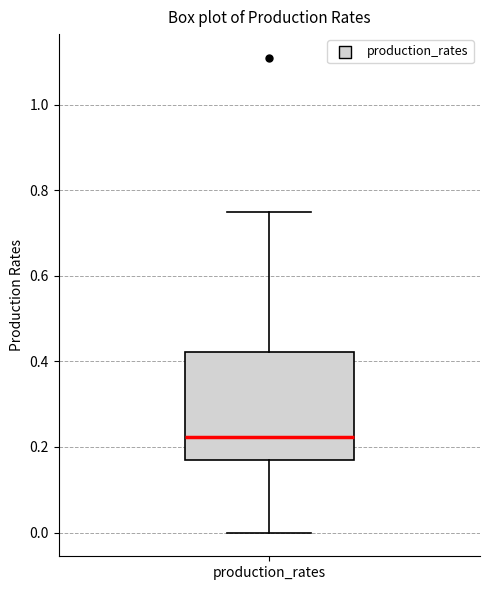

Where does the upper whisker of the box for production_rates end on the y-axis? The values are not printed on the chart, so give them approximately, as read against the axis.

0.74